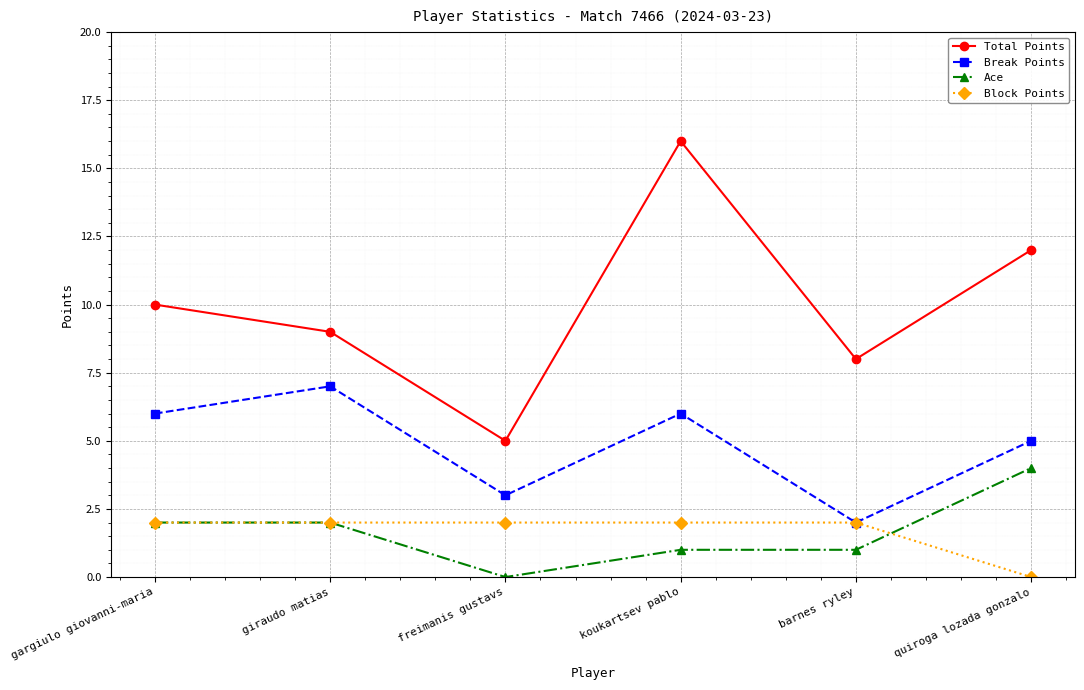

What are all the series names shown in the legend?

Total Points, Break Points, Ace, Block Points